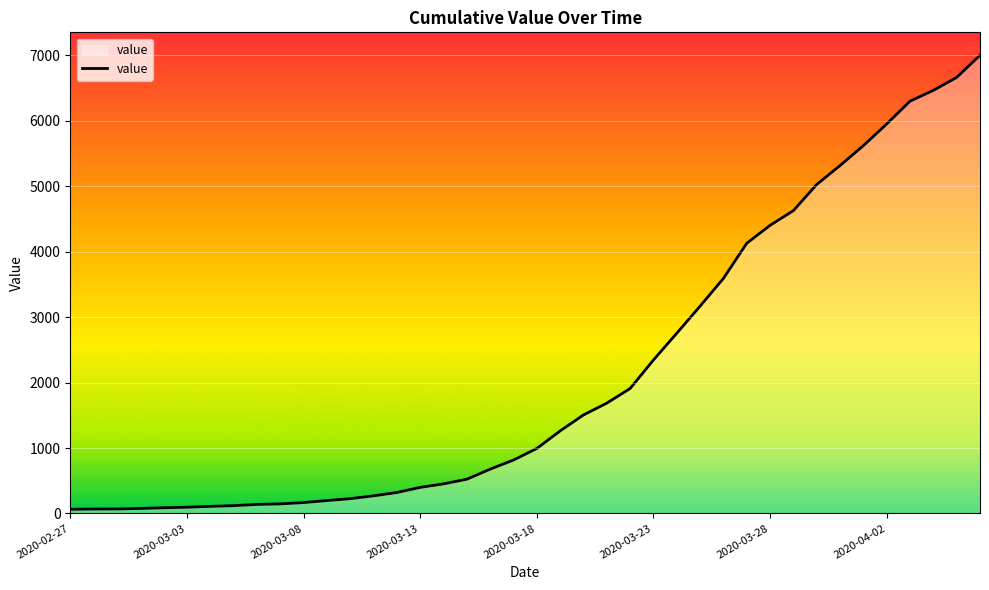

What is the smallest value displayed?

64